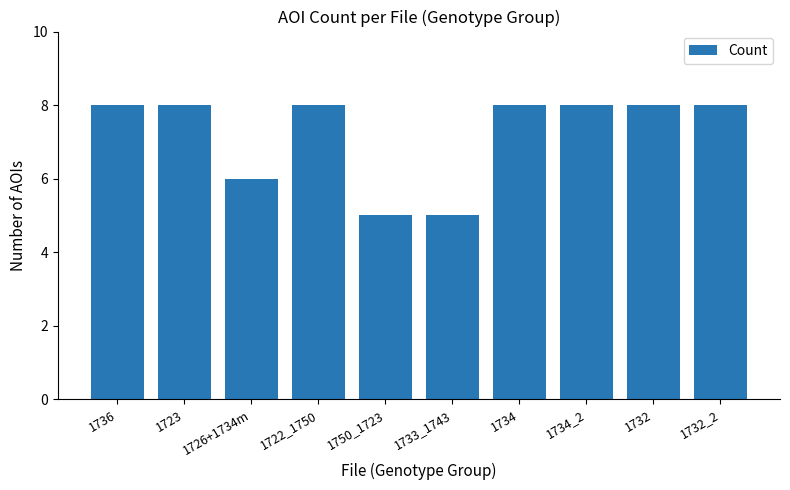

What is the average value?

7